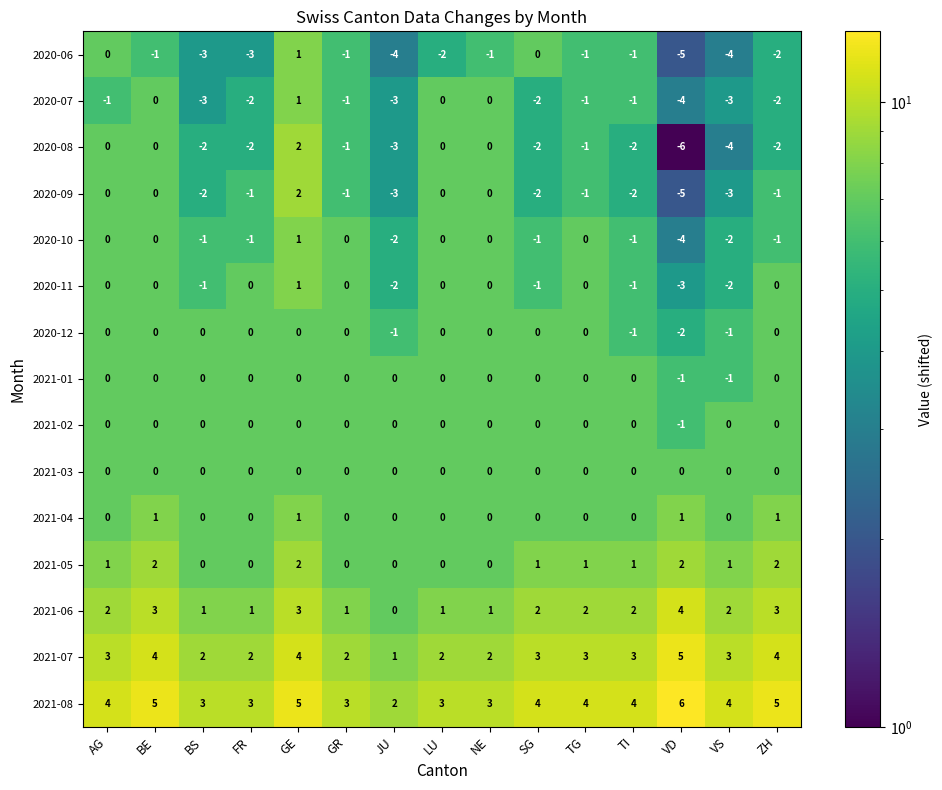

How many distinct data groups are displayed?

15